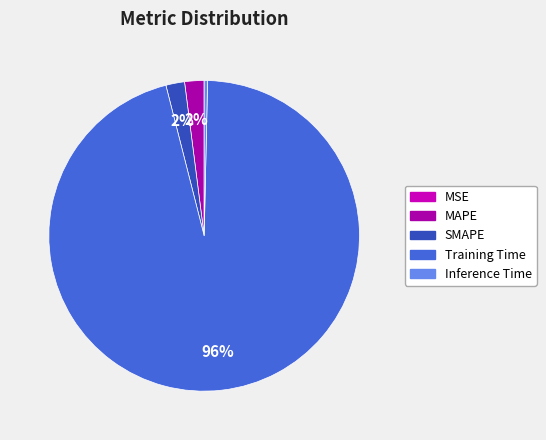

Between Training Time and MAPE, which is larger?

Training Time